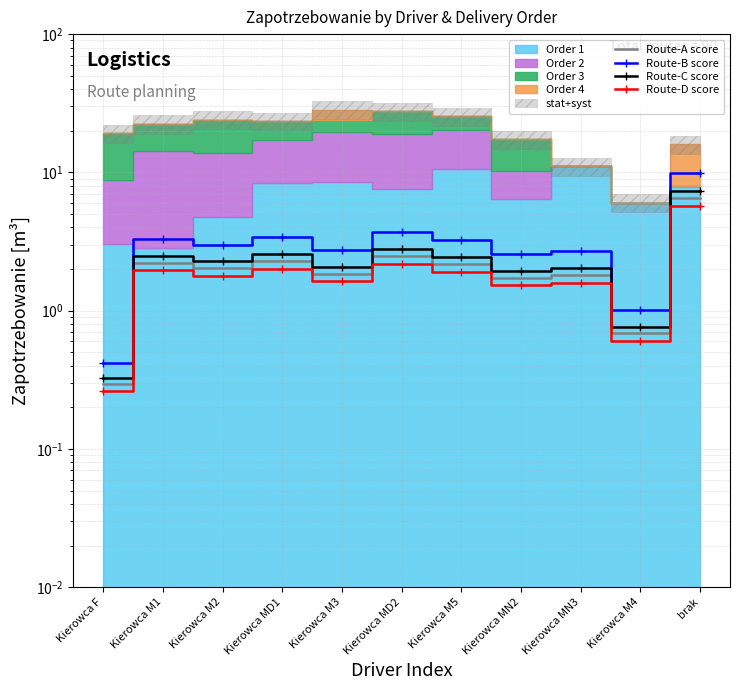

How many interior local valleys does the Route-B score series have?

4